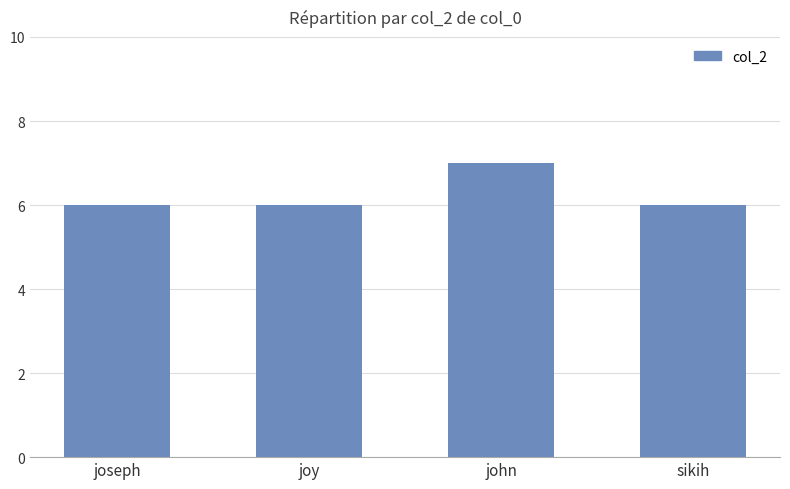

True or false: the data shows 6 at joy.

True